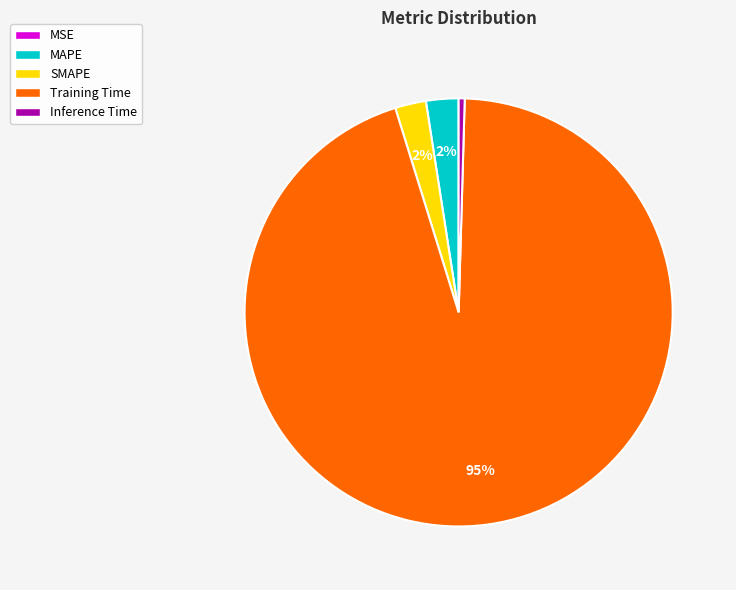

What is the majority slice?

Training Time